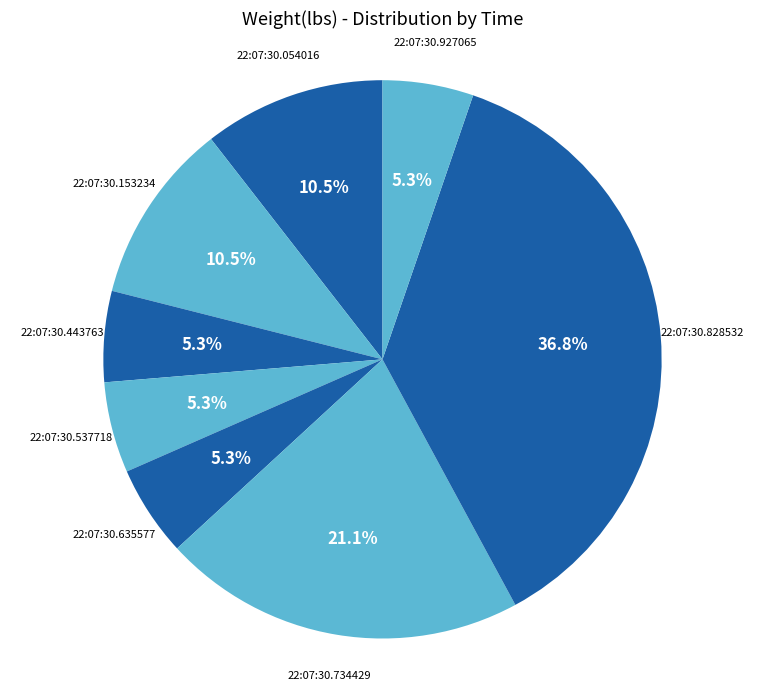

Is it true that 22:07:30.734429 is 34% of the pie?

False